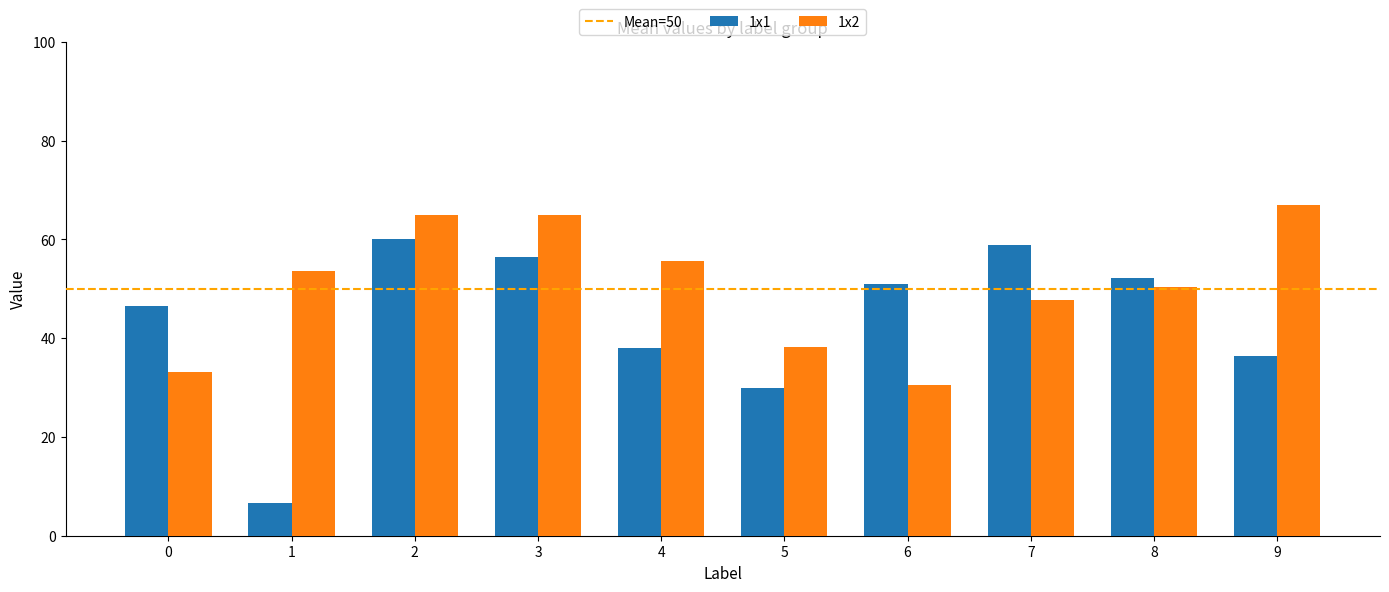

Is it true that 1x1 equals 47.6 at 5?

False